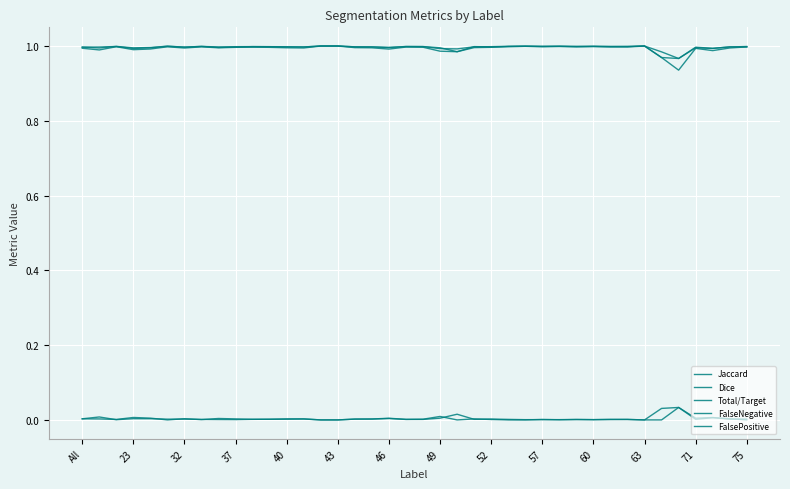

At how many categories does at least one series exceed 0?

40